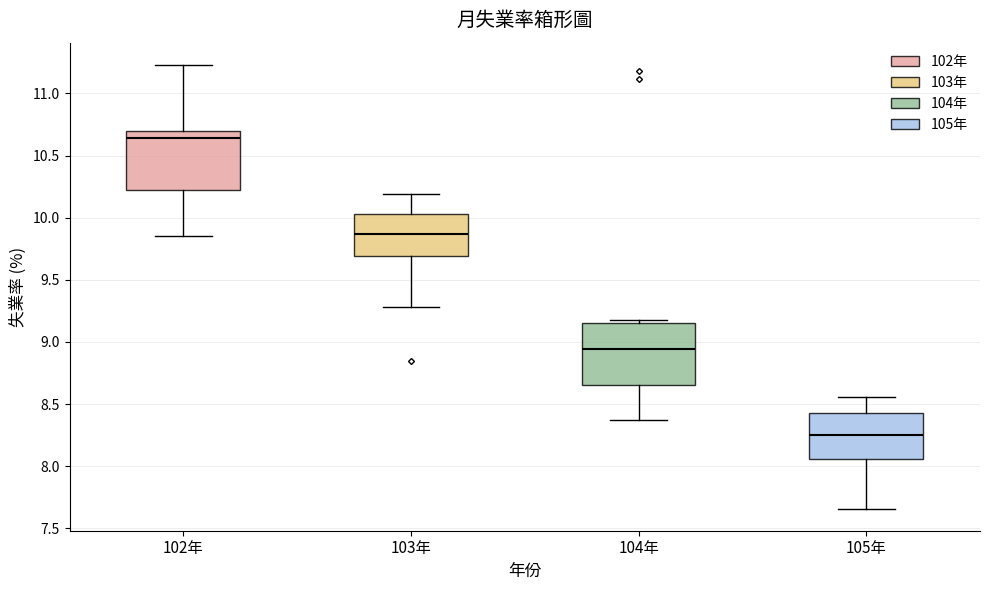

Reading left to right, transcribe this box plot: for each box, give where its median line is, the range the box spans, and where its two whiskers end, as read against the y-axis. The values are not printed on the chart, so give them approximately, as read against the axis.

102年: median 10.65, box 10.20 to 10.70, whiskers 9.85 to 11.25
103年: median 9.85, box 9.70 to 10.05, whiskers 9.30 to 10.20
104年: median 8.95, box 8.65 to 9.15, whiskers 8.35 to 9.20
105年: median 8.25, box 8.05 to 8.45, whiskers 7.65 to 8.55